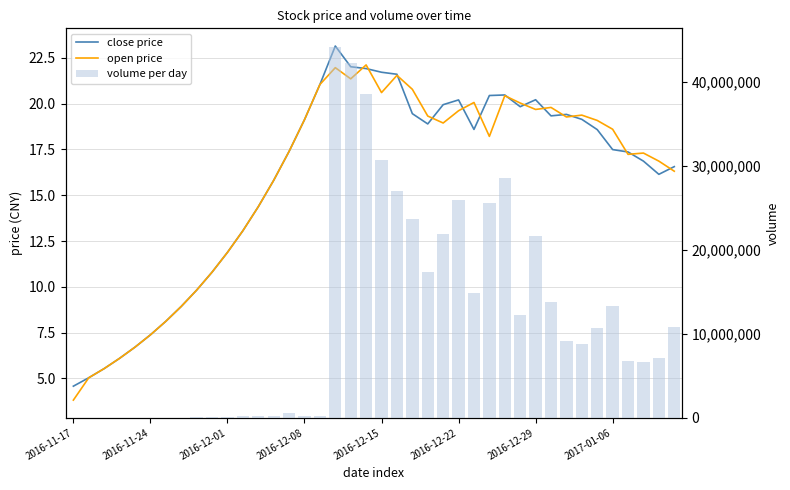

Which category has the lowest value in the volume per day series?

2016-11-24